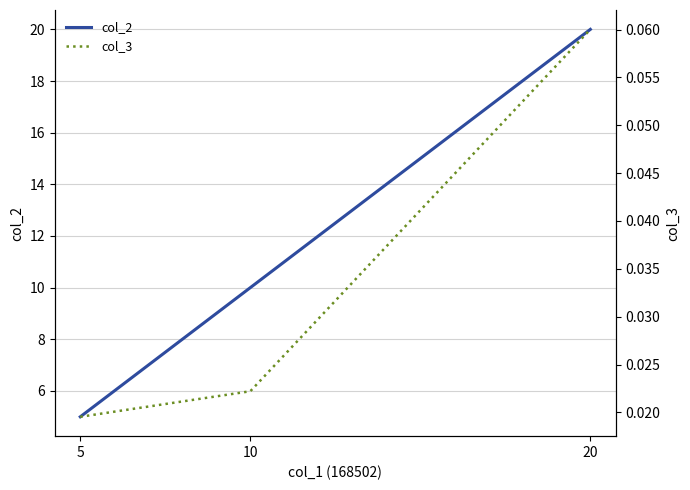

Reading left to right, transcribe all the data shown in this chart.

col_2: 5.0	10.0	20.0
col_3: 0.0	0.0	0.1